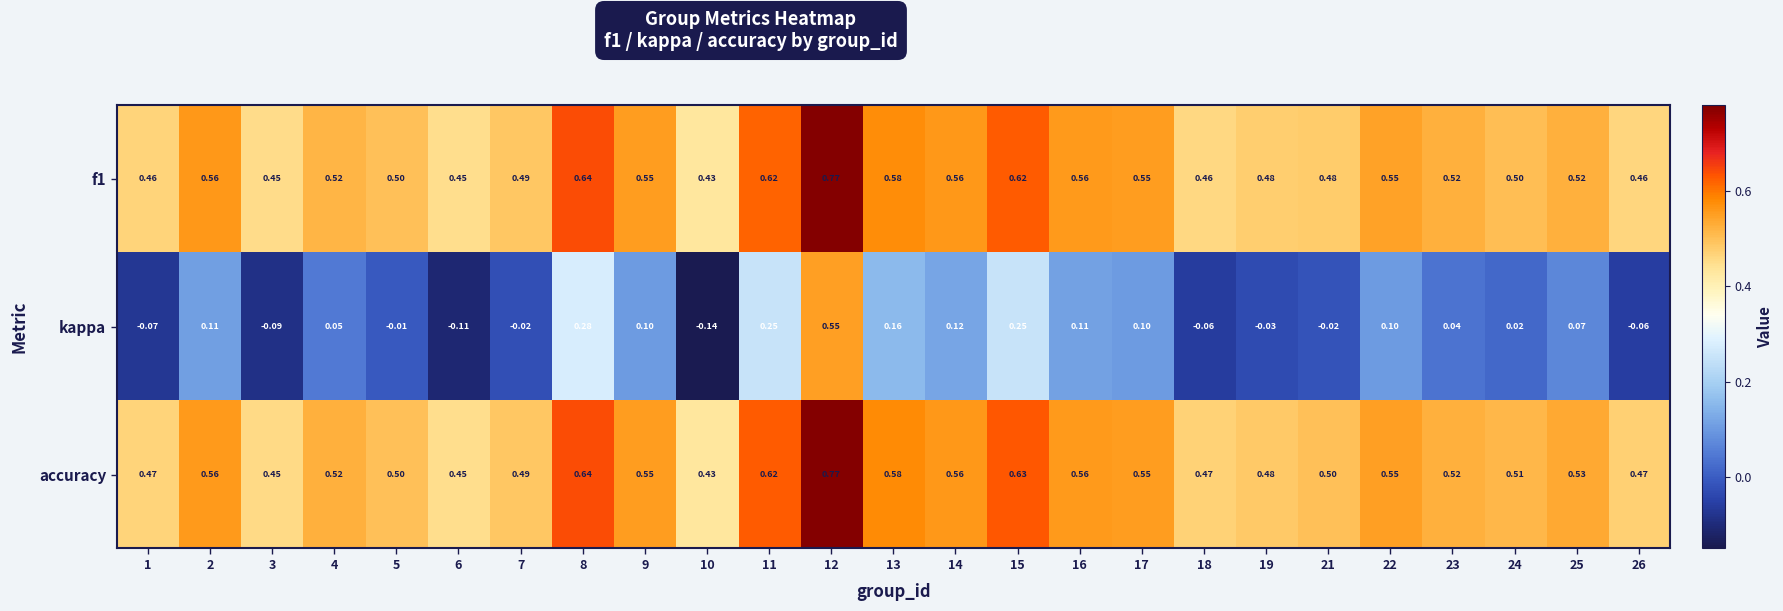

How many data points does each series have?

25